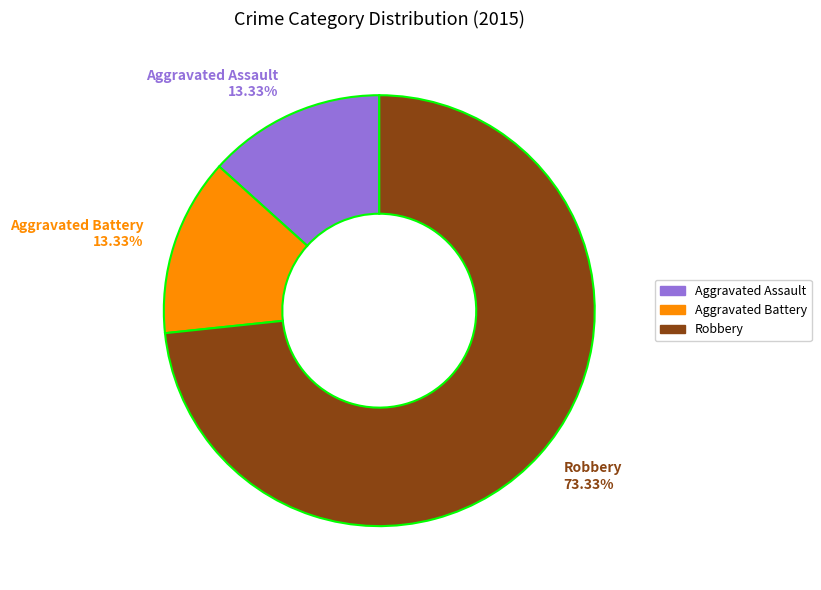

Does Aggravated Battery 13.33% account for over 50% of the chart?

No